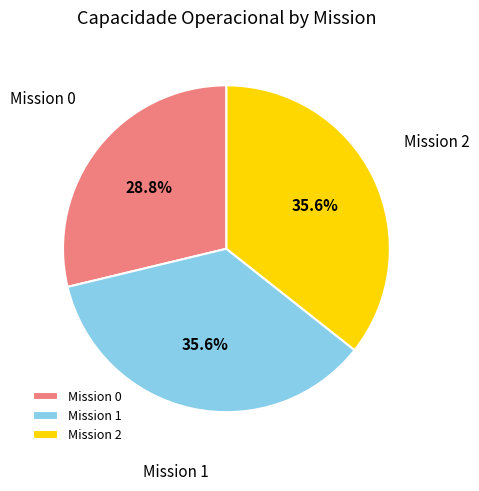

Which category has the smallest portion of the pie?

Mission 0